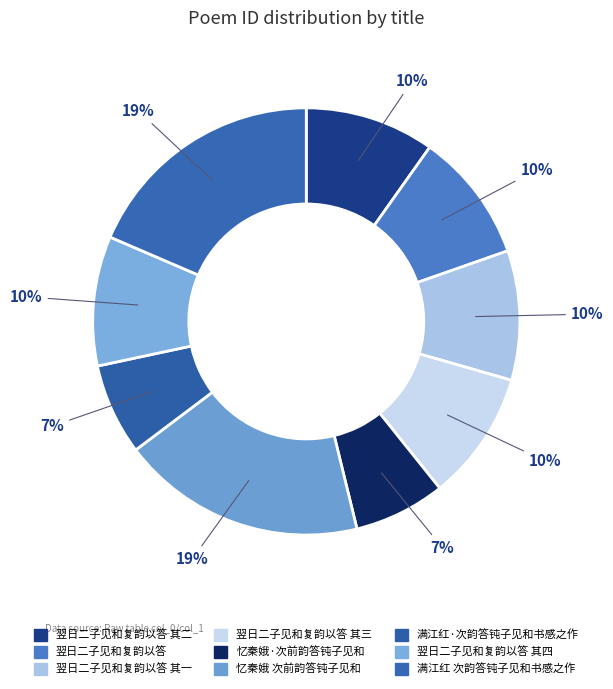

What is the change in value from 翌日二子见和复韵以答 to 翌日二子见和复韵以答 其一?

-562